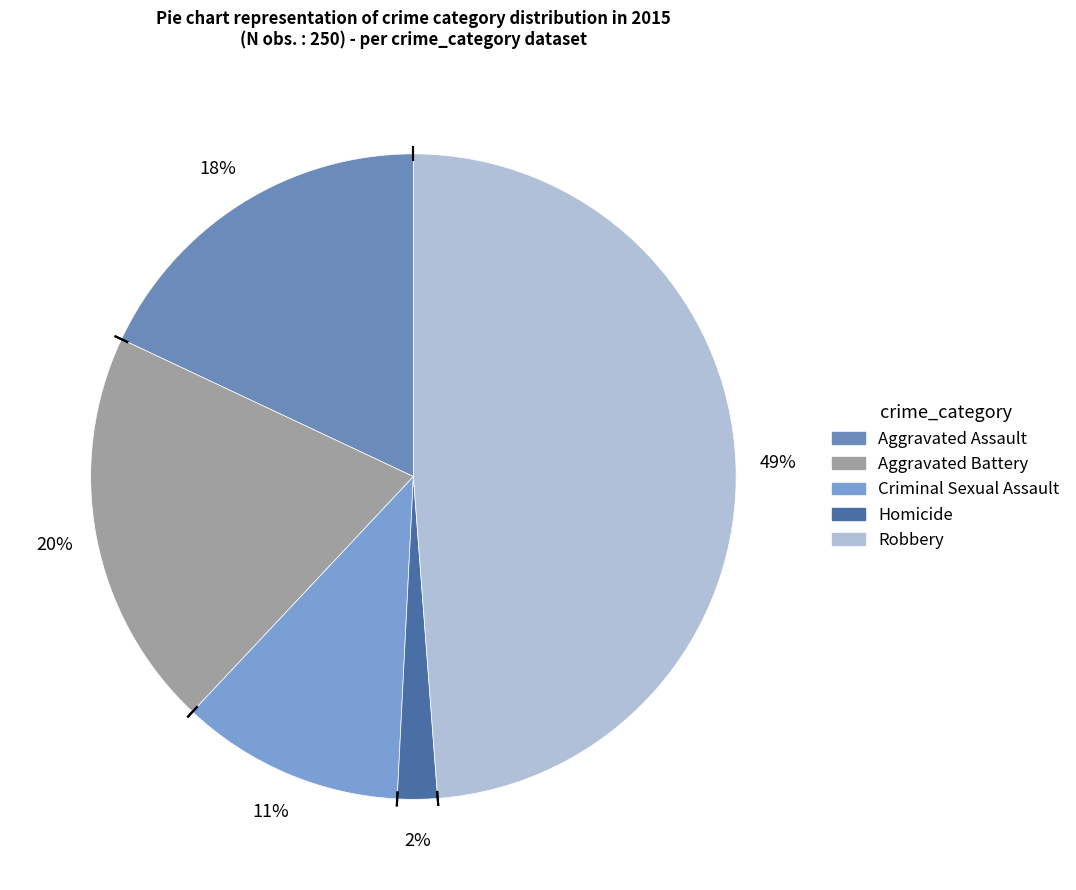

What is the total percentage of Robbery and Aggravated Battery?

68.8%